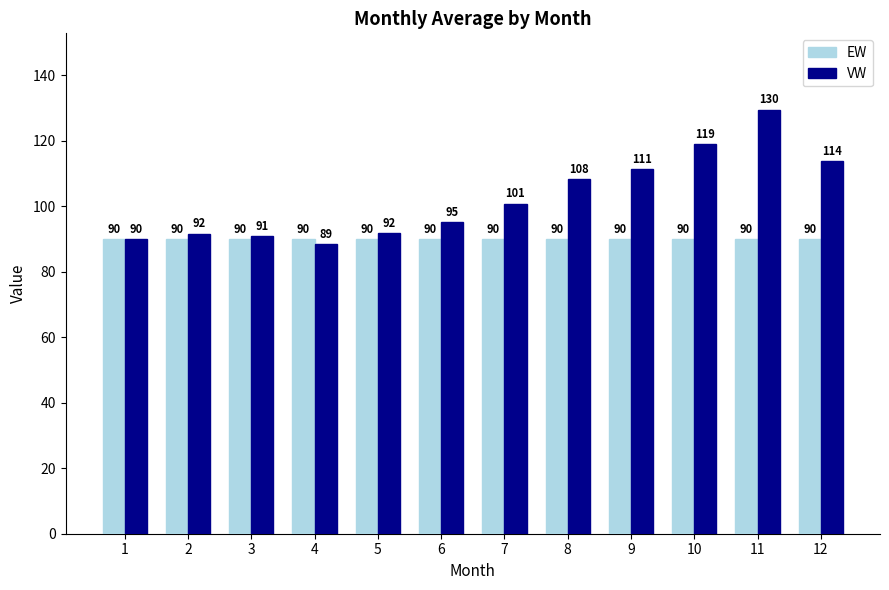

What are all the series names shown in the legend?

EW, VW